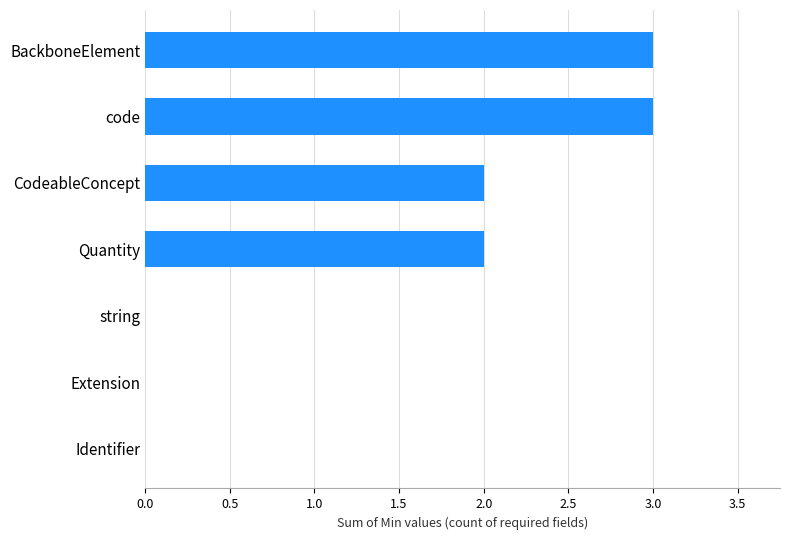

How many distinct data groups are displayed?

1